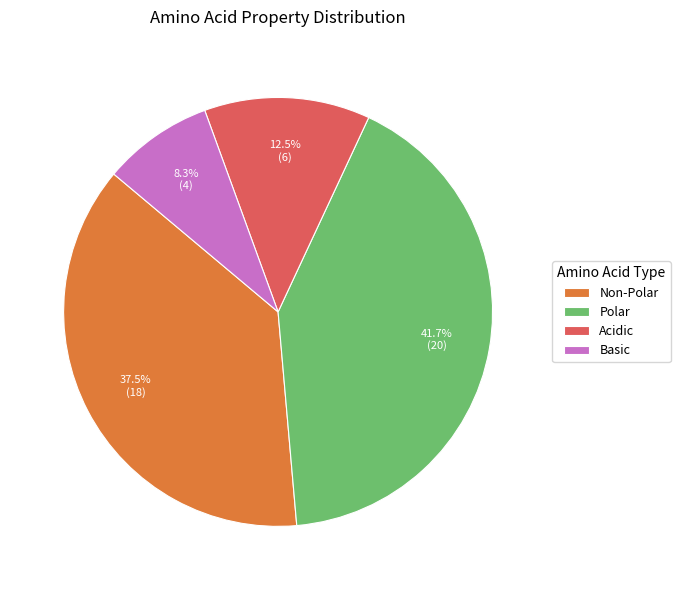

How many slices are in this pie chart?

4